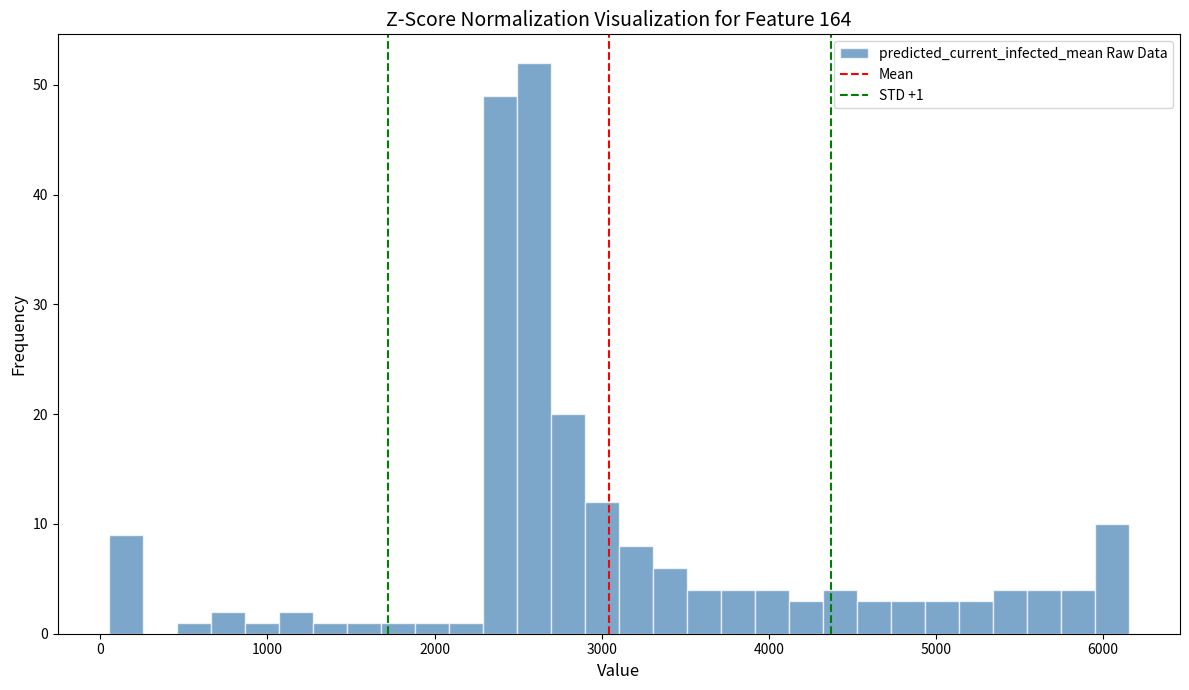

Read against the x-axis, roughly where is the centre of the tallest bar?

2600